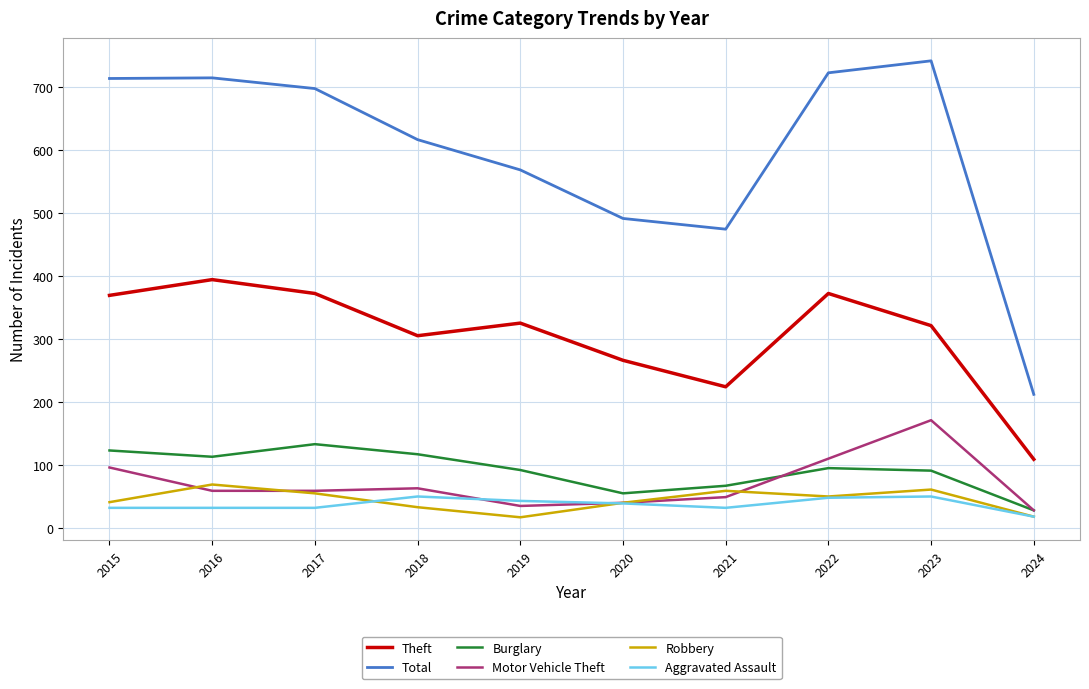

What is the total value across all series at 2016?

1381